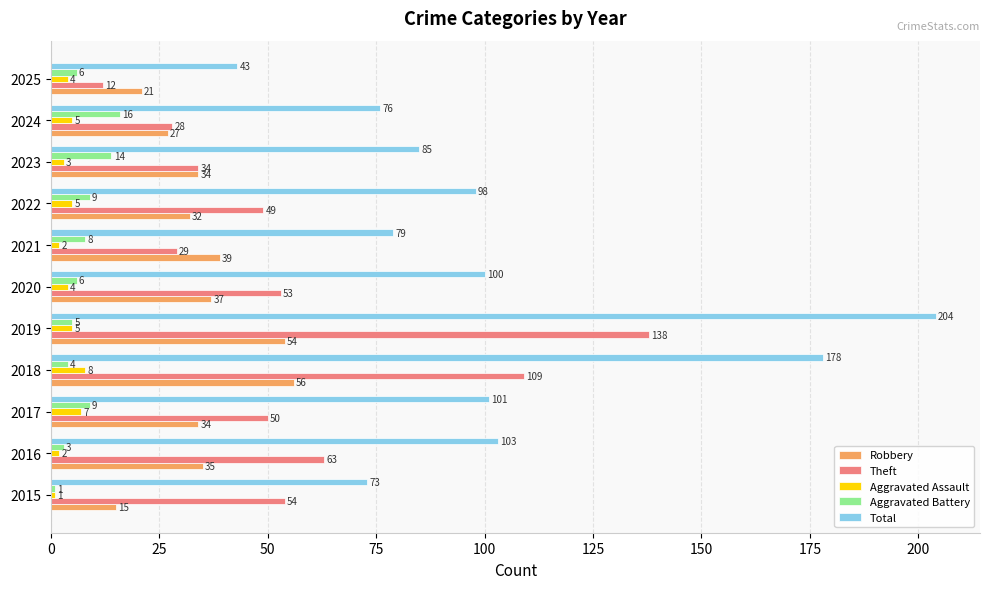

The value of Aggravated Battery at 2019 is 5. True or false?

True